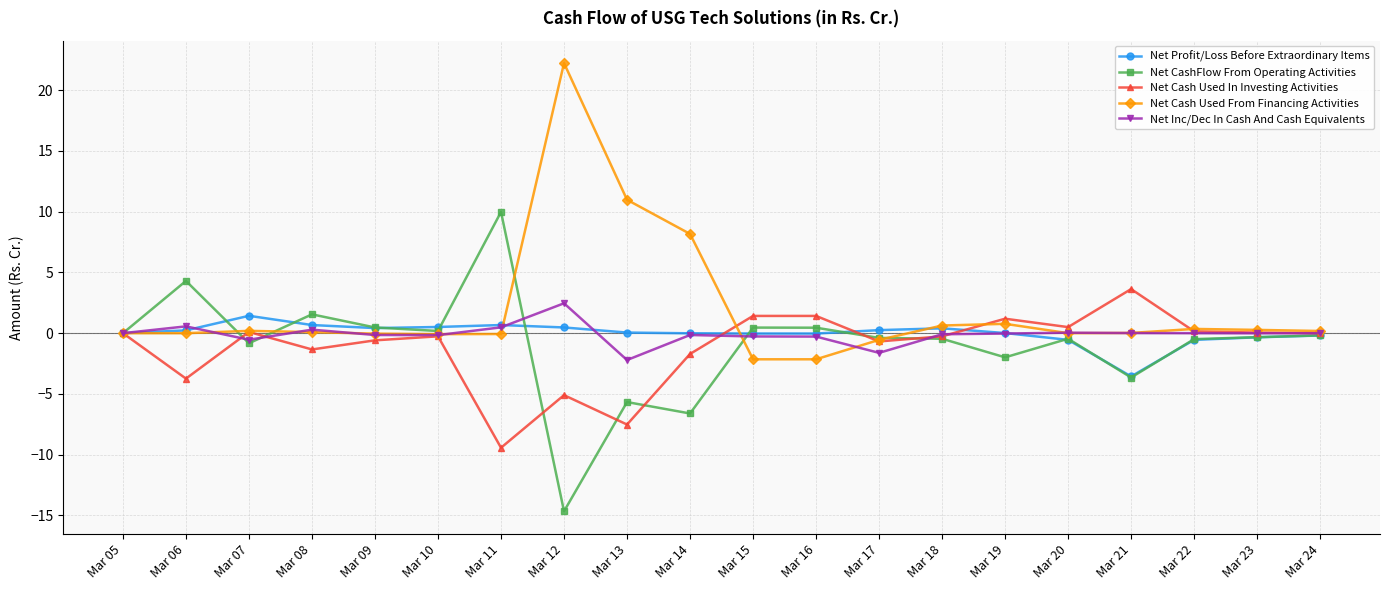

Which series has the largest total across all categories?

Net Cash Used From Financing Activities